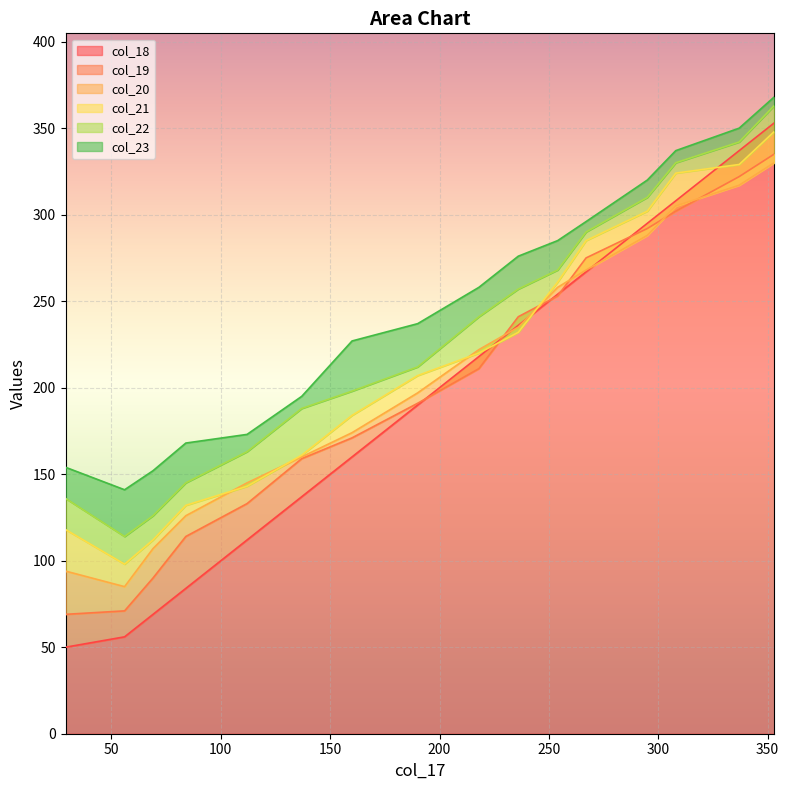

After their last crossing, which series has the higher values: col_20 or col_19?

col_19